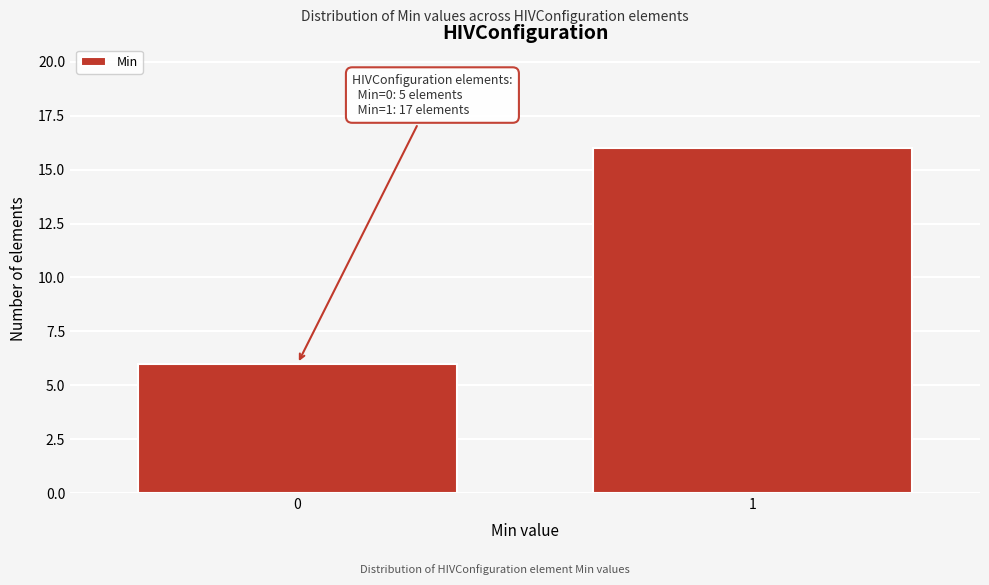

Reading left to right, transcribe all the data shown in this chart.

0=6	1=16